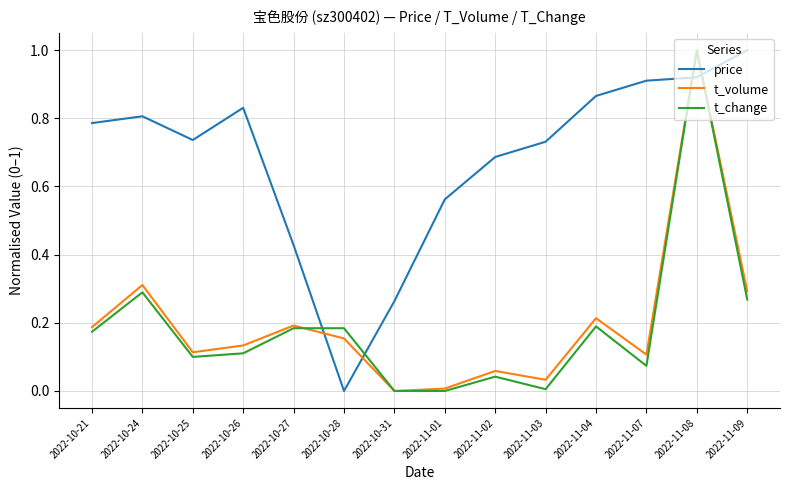

What position from the left is 2022-10-21?

1